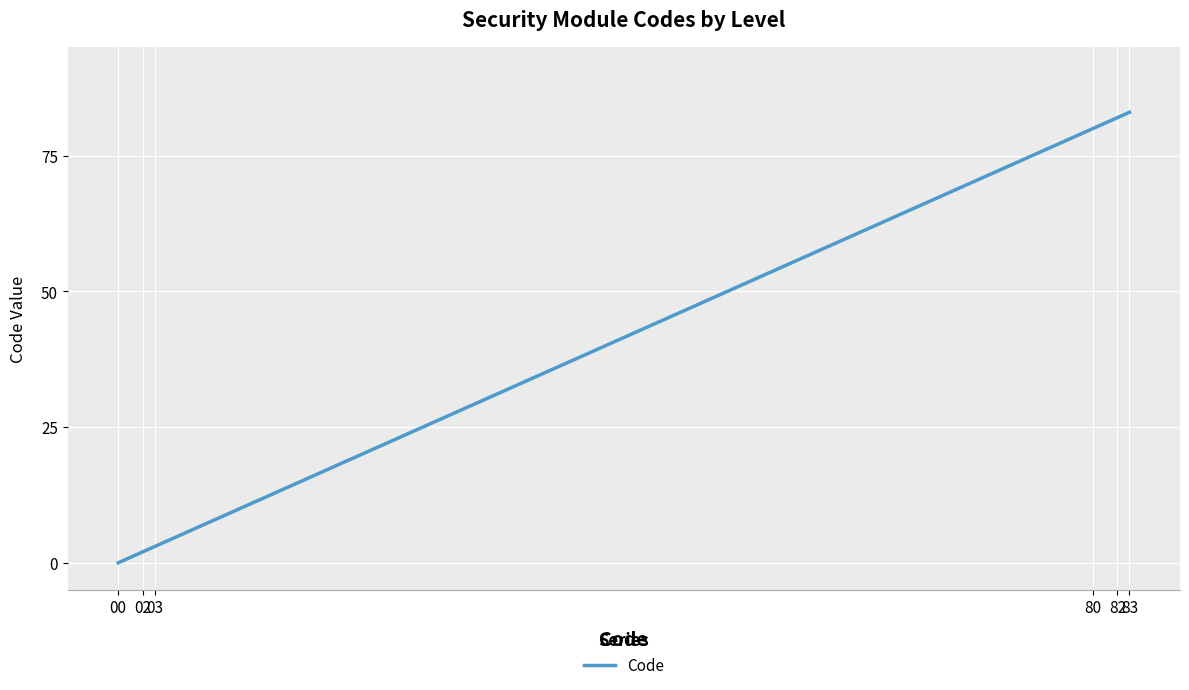

Rank the categories by value from lowest to highest.

00, 02, 03, 80, 82, 83